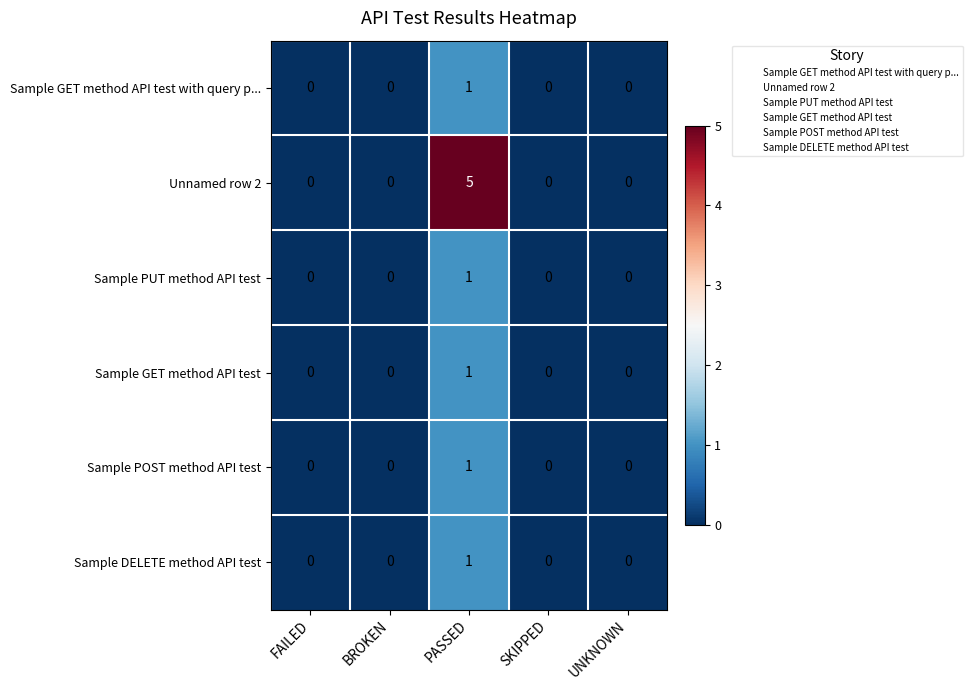

Which category has the highest value across all series?

PASSED